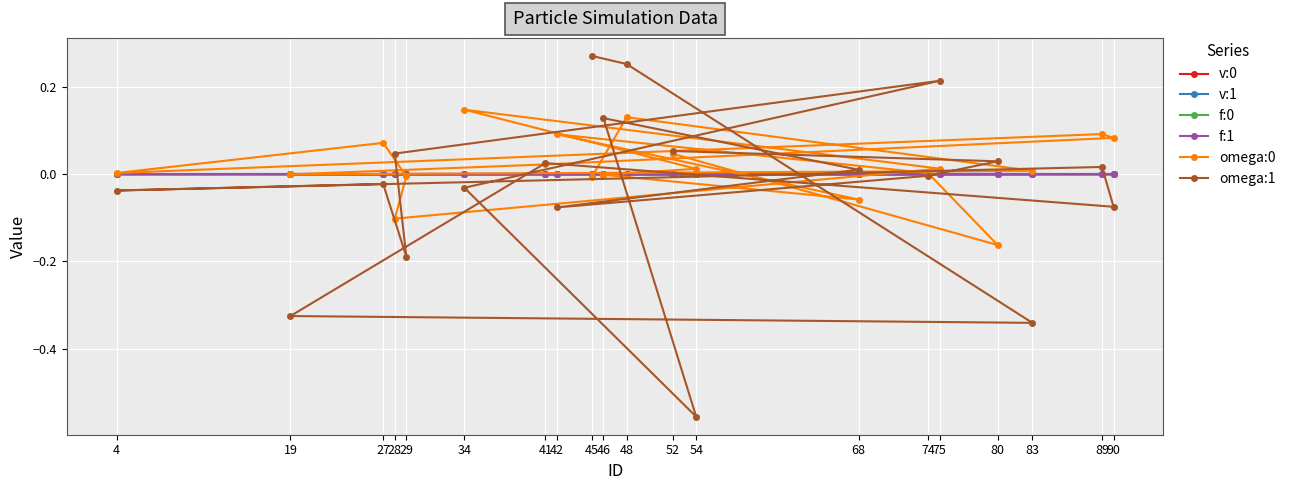

The value of f:0 at 4 is 0.0. True or false?

True